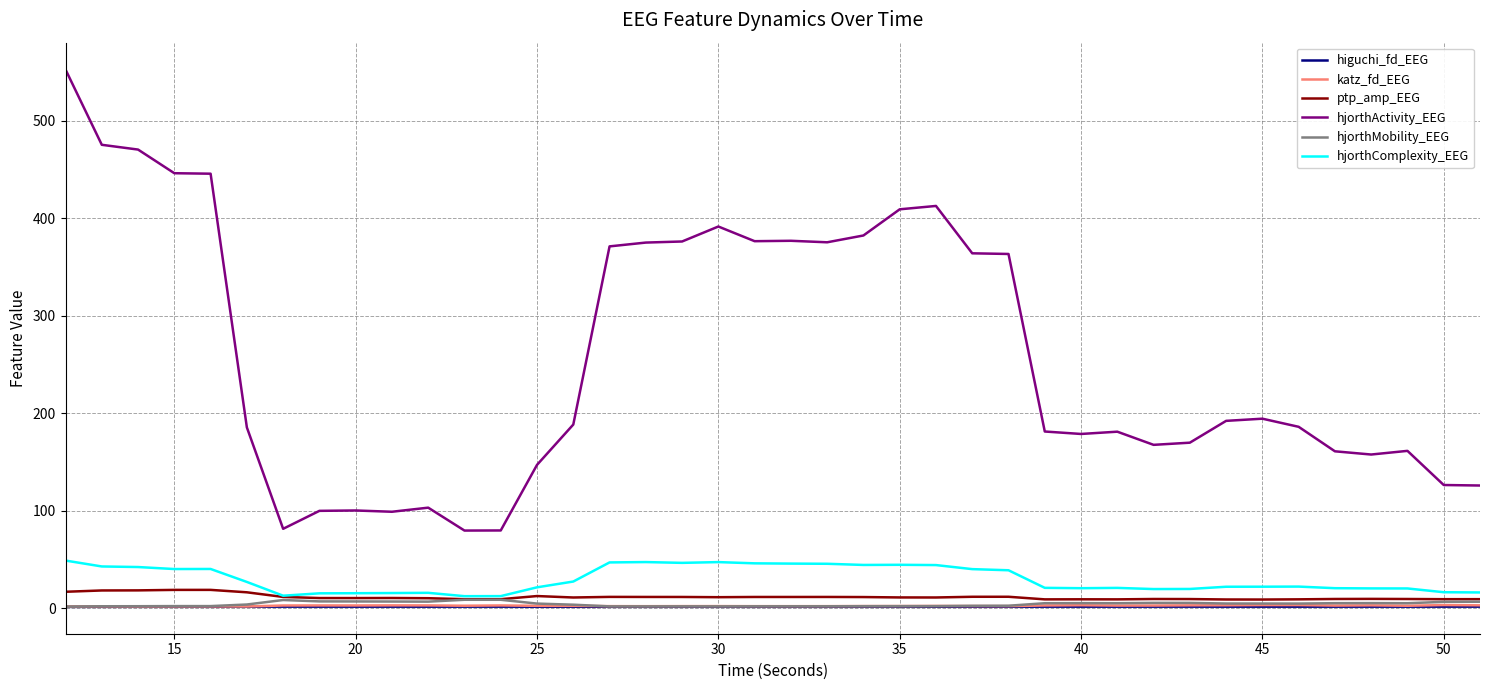

True or false: higuchi_fd_EEG and hjorthActivity_EEG cross at least once.

False